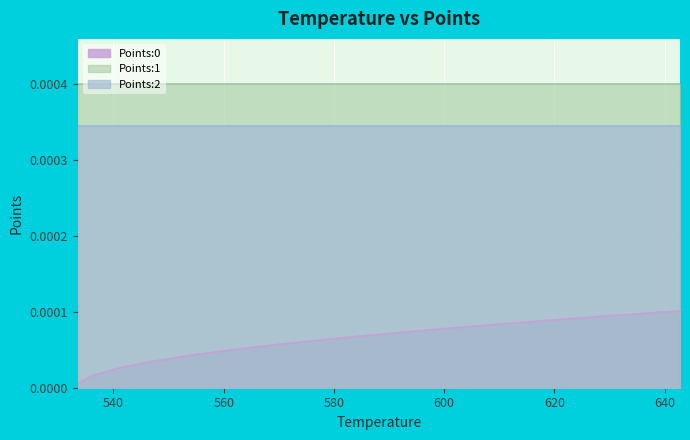

Is it true that Points:1 equals 0.0 at 15?

False